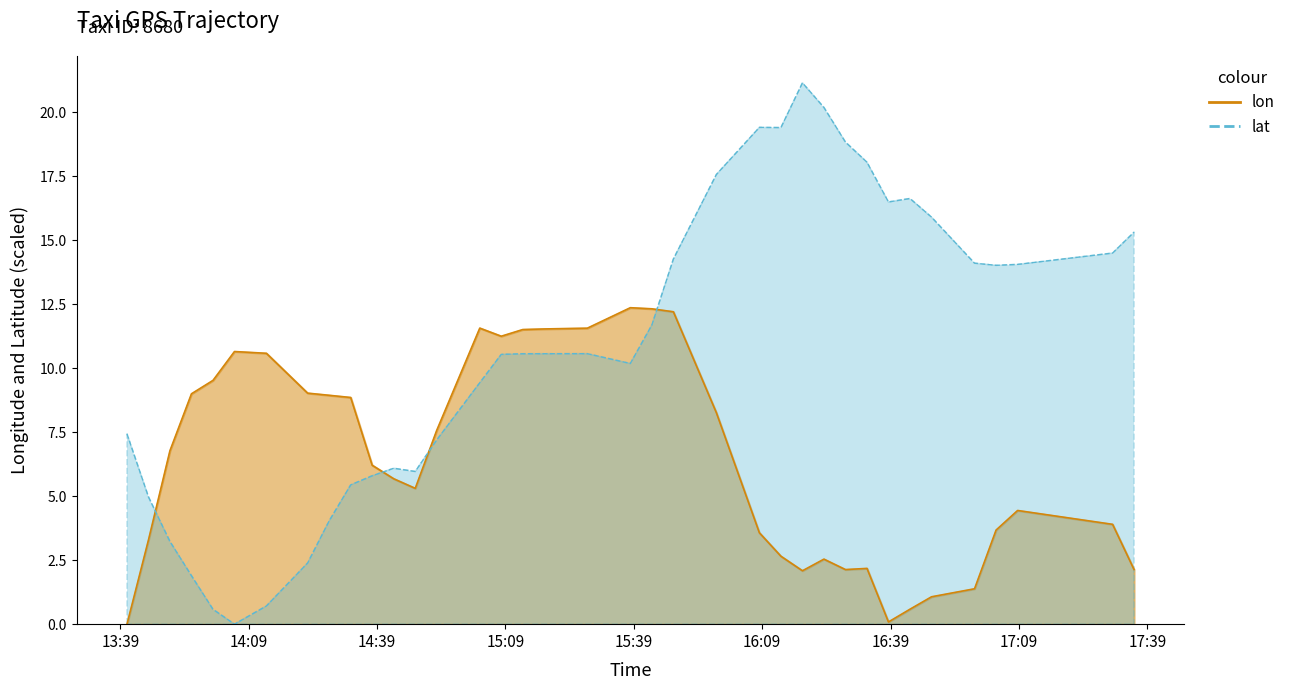

At which category does lon reach its first local peak?

2008-02-02 14:05:40